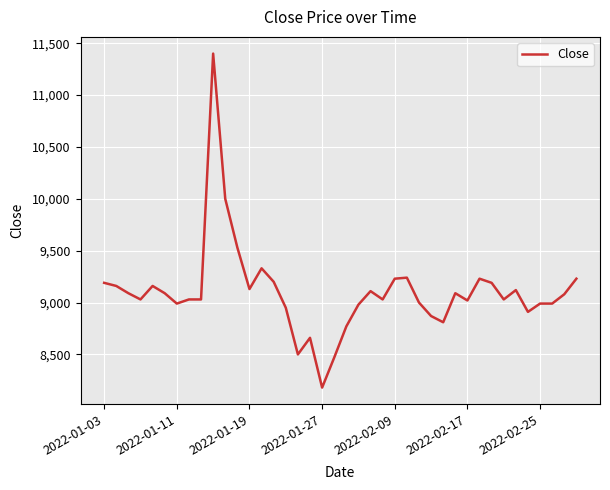

What is the difference between the maximum and minimum values?

3220